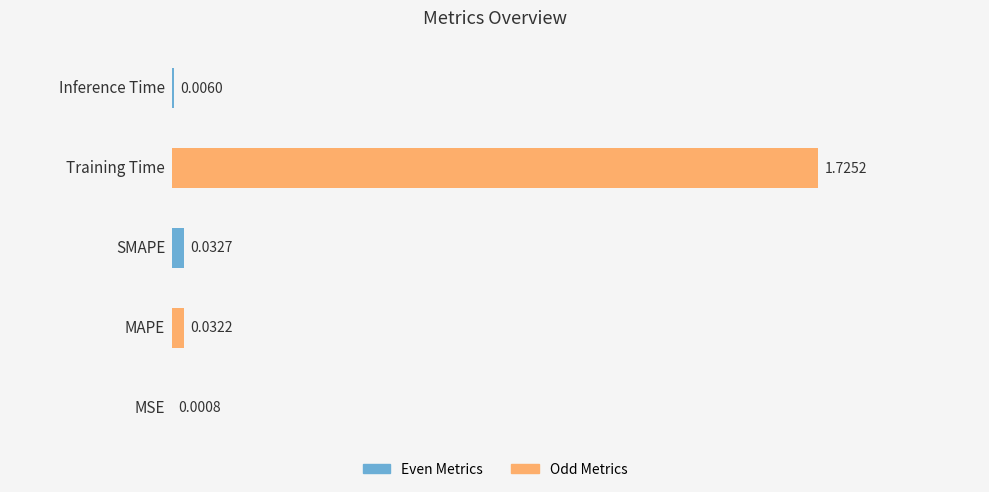

What is the greatest value displayed?

1.7